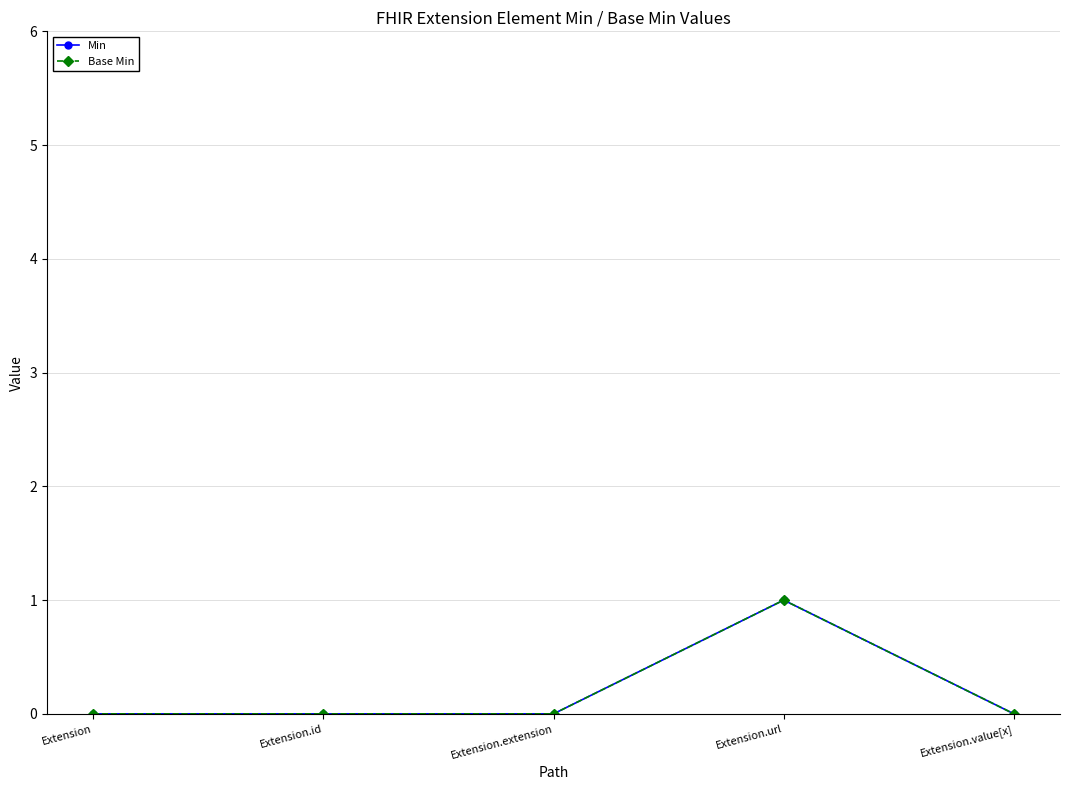

Reading right to left, list all the values displayed in this chart.

Min: Extension.value[x]=0	Extension.url=1	Extension.extension=0	Extension.id=0	Extension=0
Base Min: Extension.value[x]=0	Extension.url=1	Extension.extension=0	Extension.id=0	Extension=0